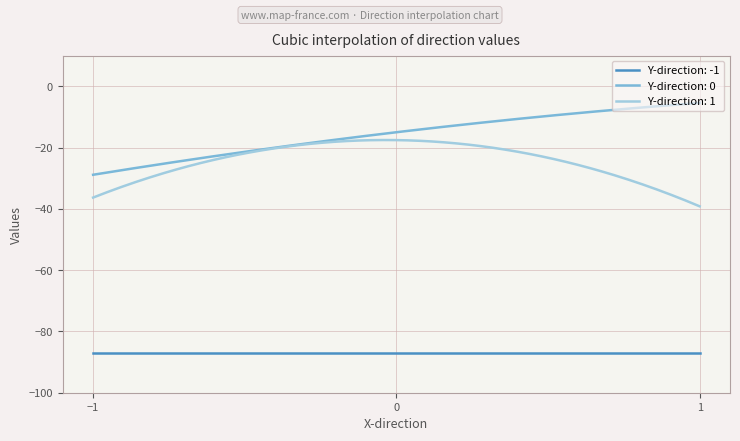

What is the approximate value of 1 at 0?

-17.6